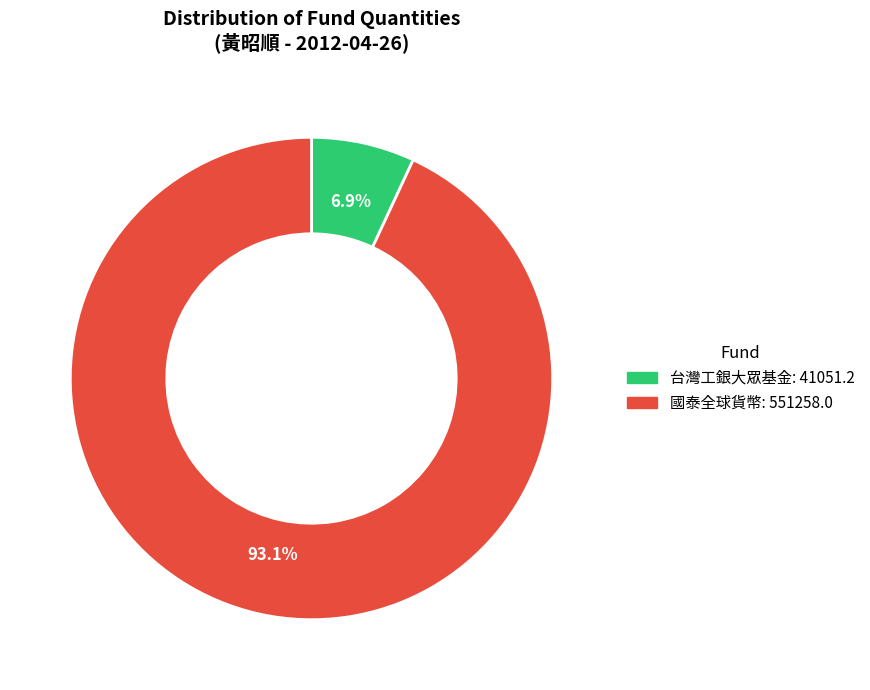

How many segments does this pie chart have?

2